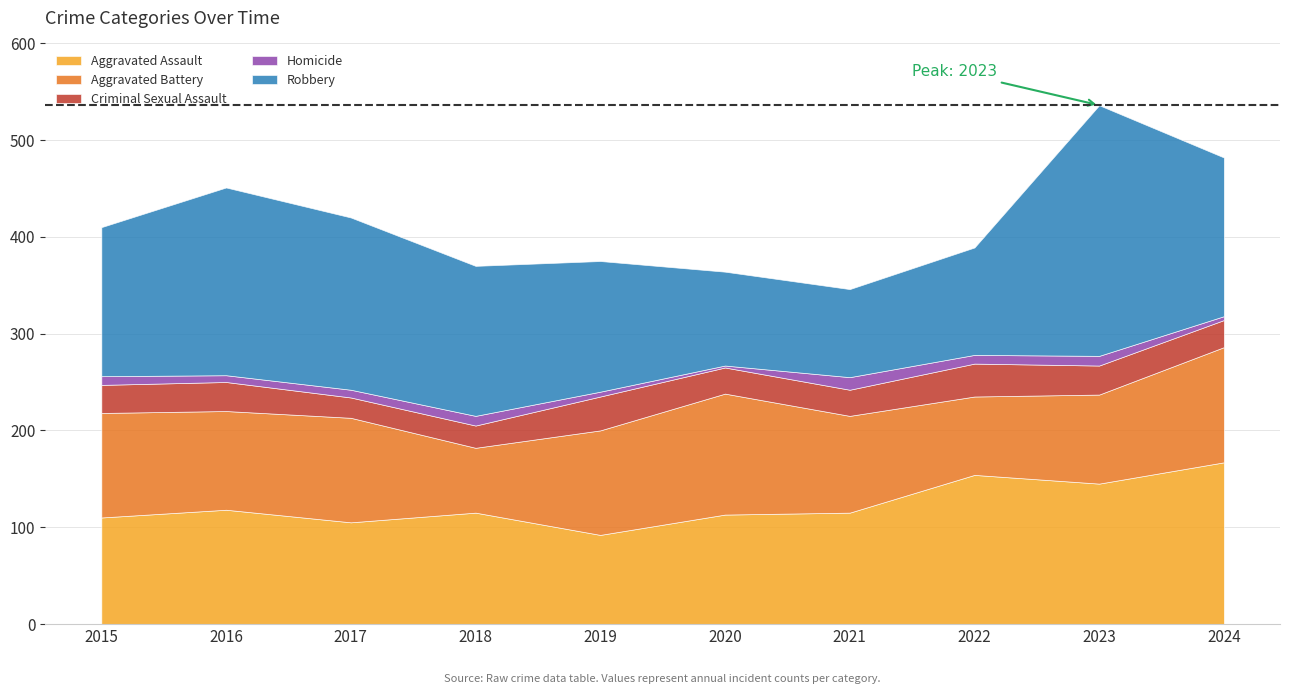

True or false: Homicide and Robbery cross at least once.

False